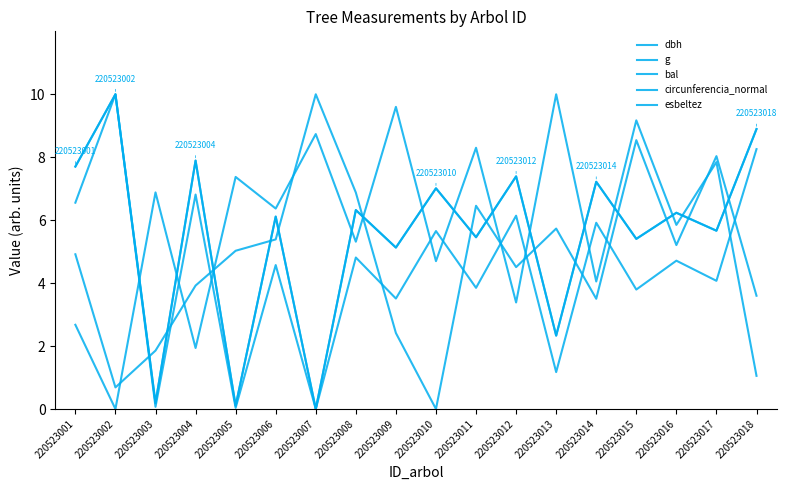

At which label does circunferencia_normal reach its minimum?

220523007